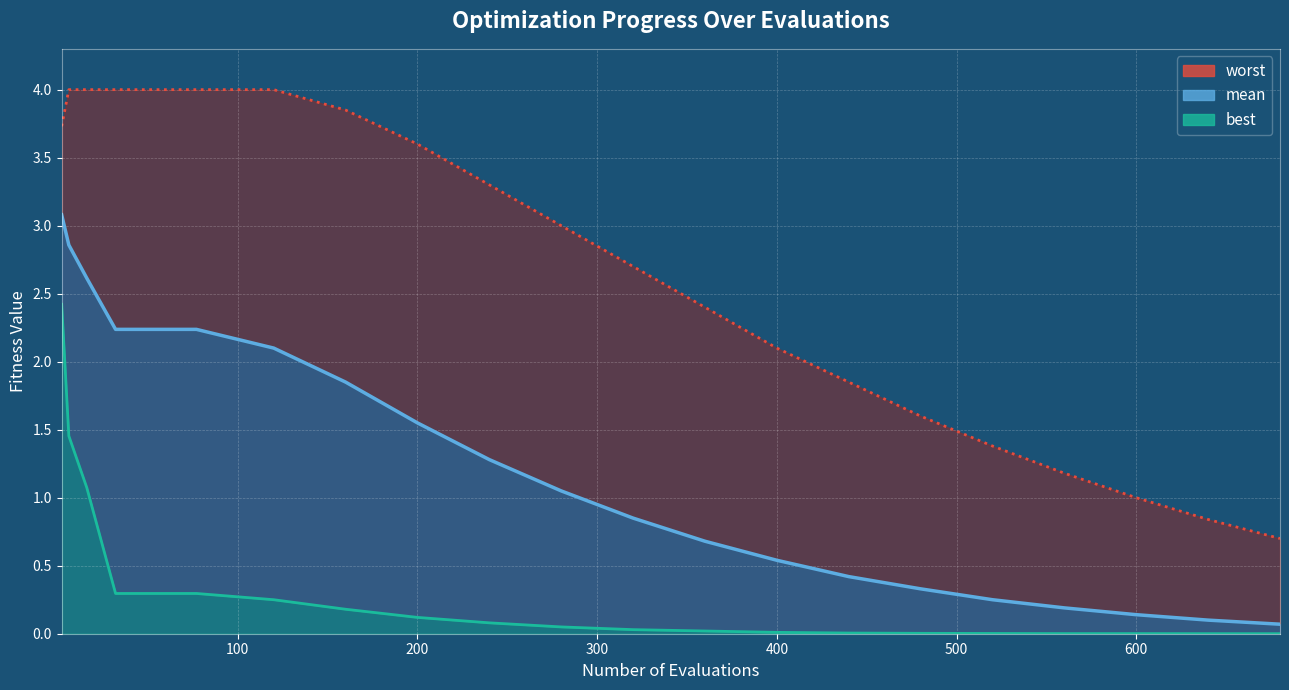

What is the difference between the maximum and minimum values in the worst-line series?

3.3